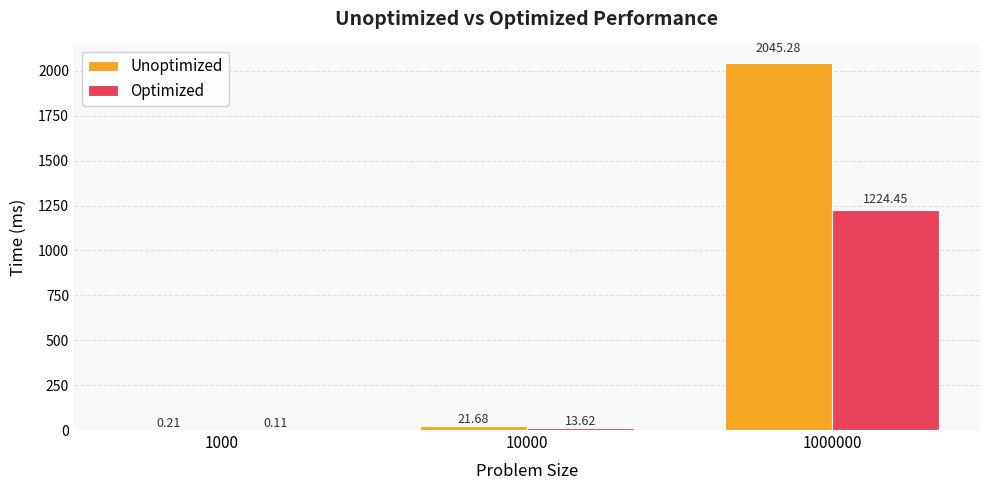

At which label does Unoptimized reach its peak?

1000000